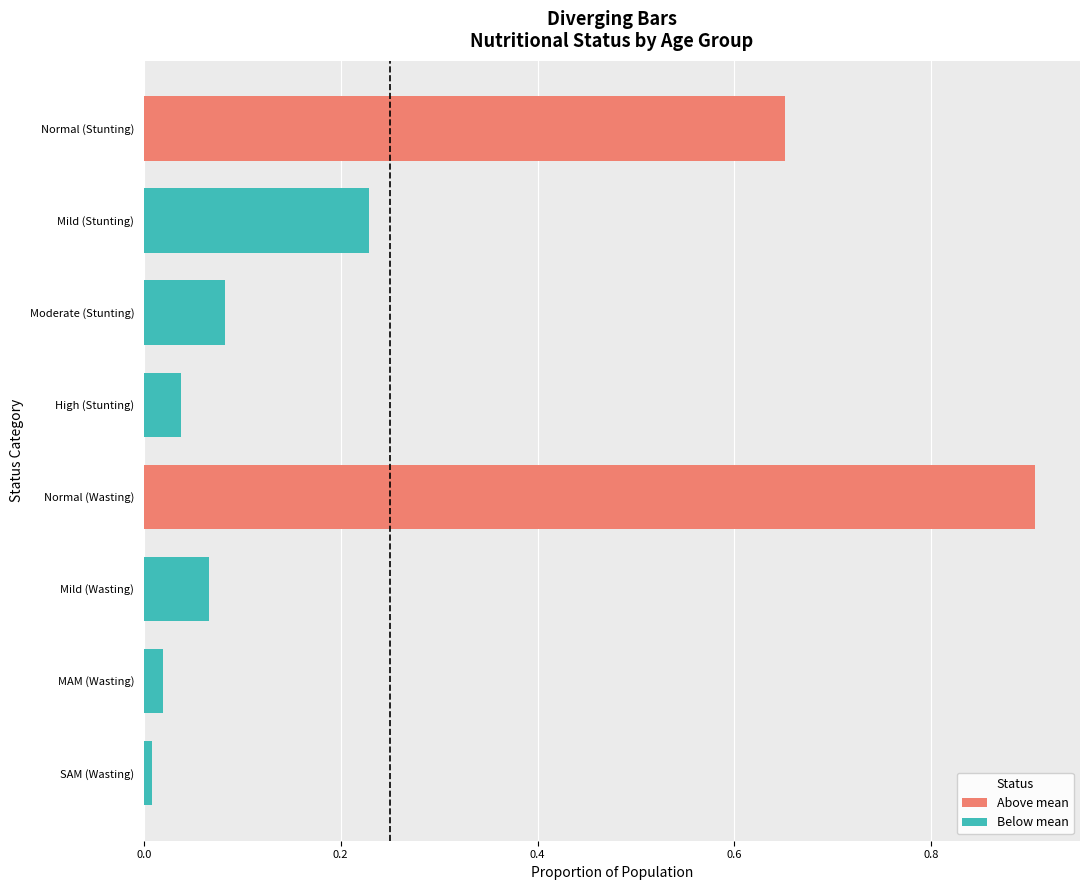

What is the label of the 7th bar from the right?

Mild (Stunting)